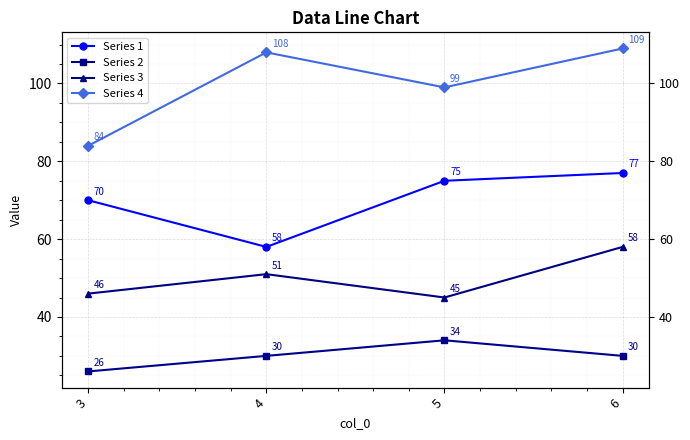

How many series are shown in this chart?

4